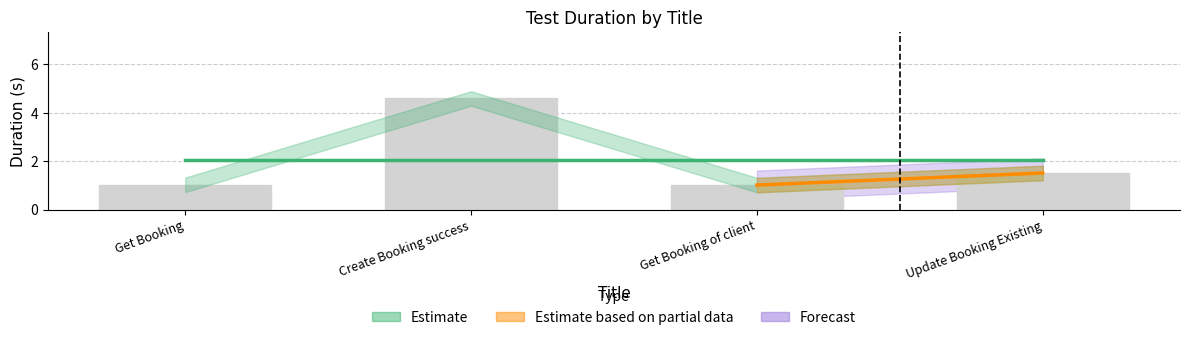

Which has a higher value, Get Booking of client or Create Booking success?

Create Booking success